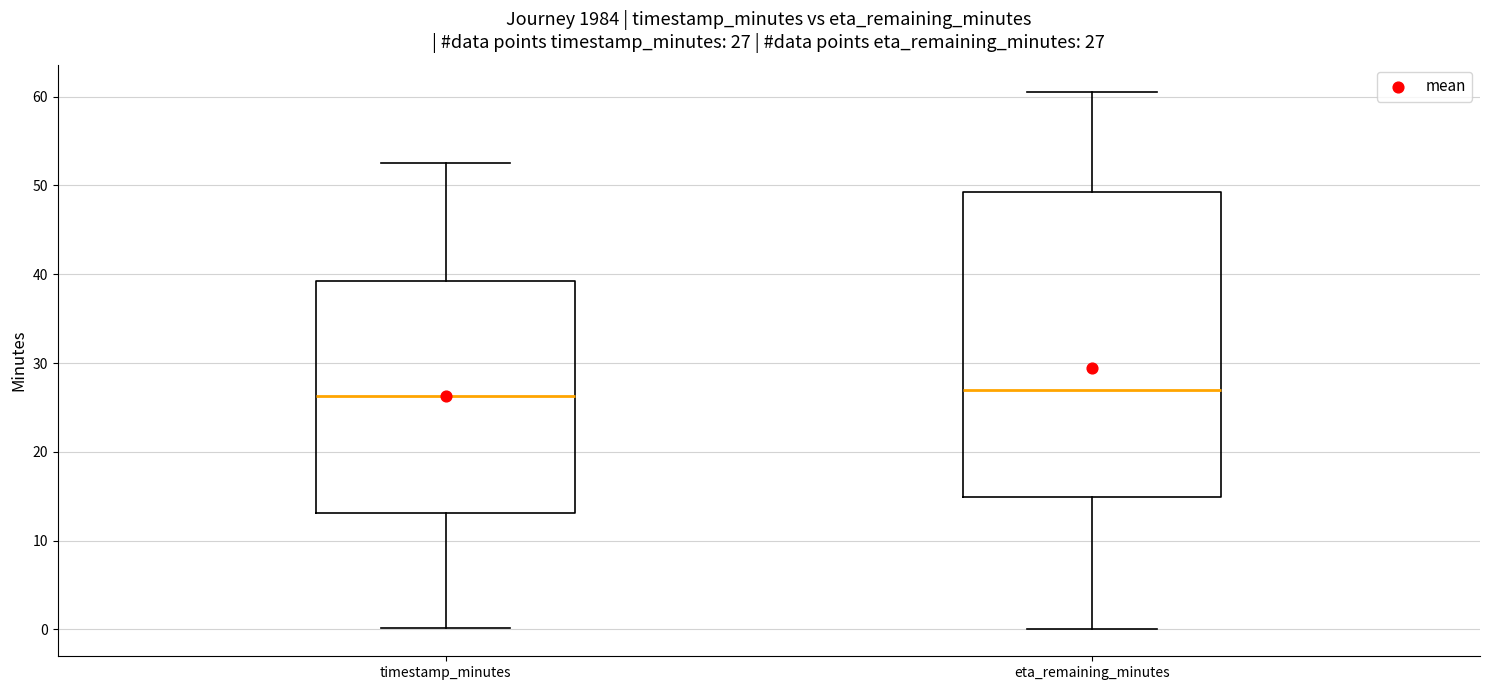

Comparing the boxes themselves (not the whiskers), which one is the tallest?

eta_remaining_minutes